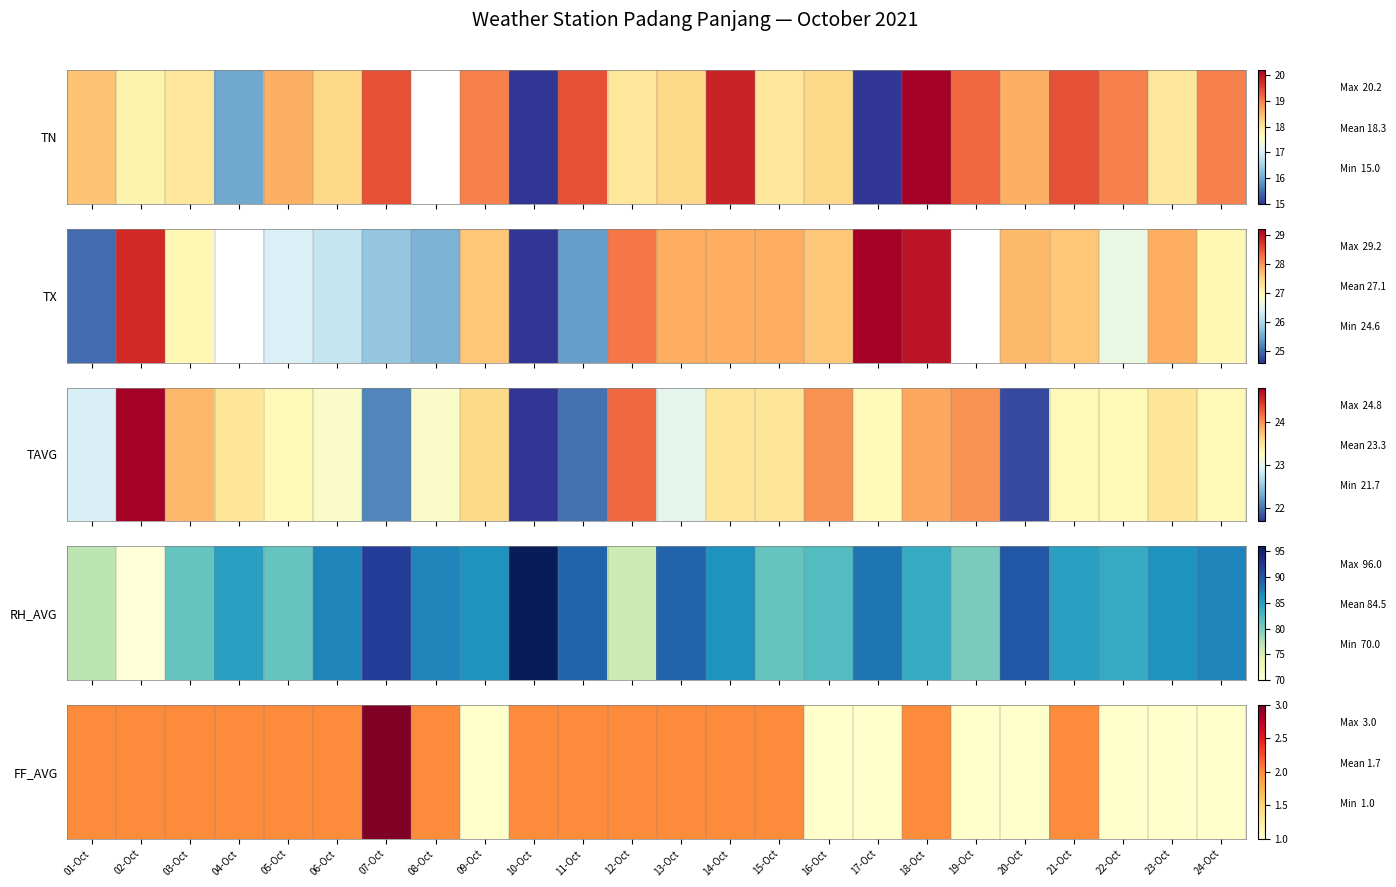

How many values exceed 2?

1